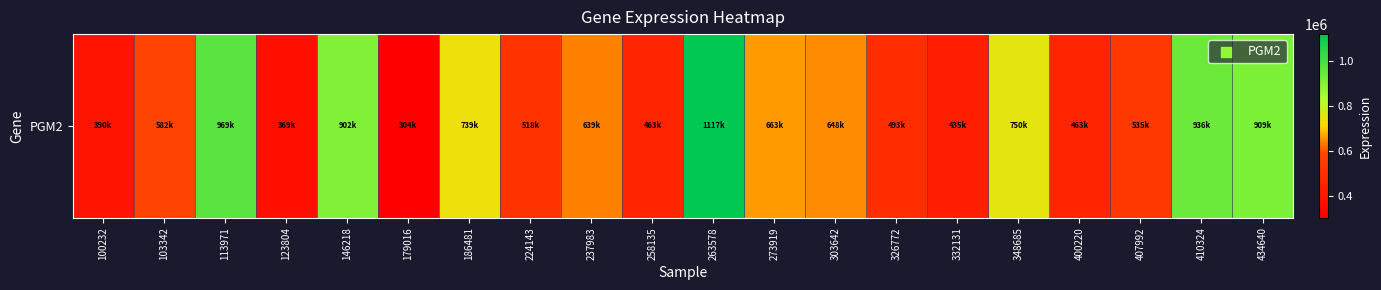

The value at 186481 is 739427. True or false?

True